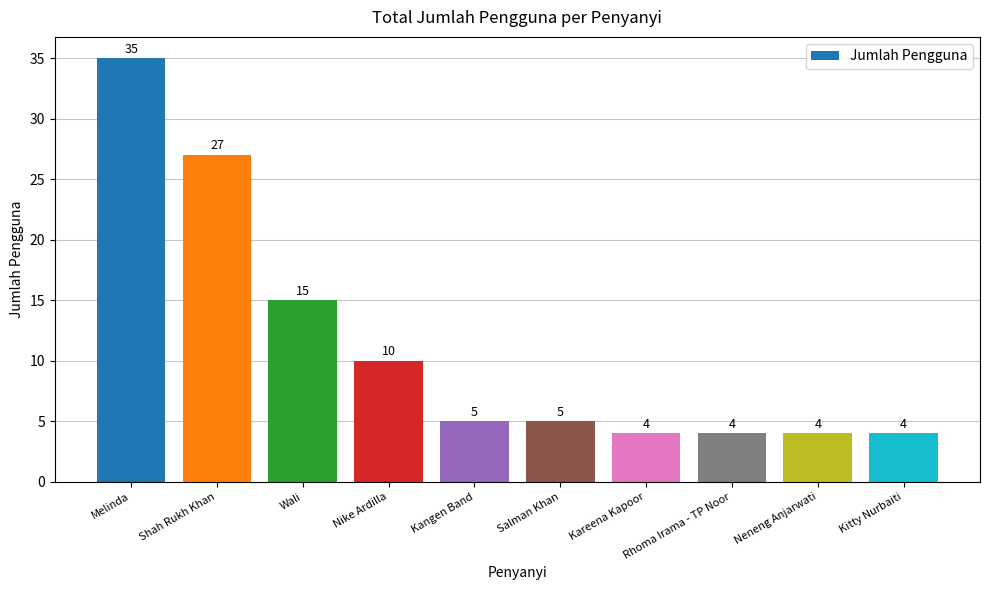

What is the difference between the maximum and minimum values?

31